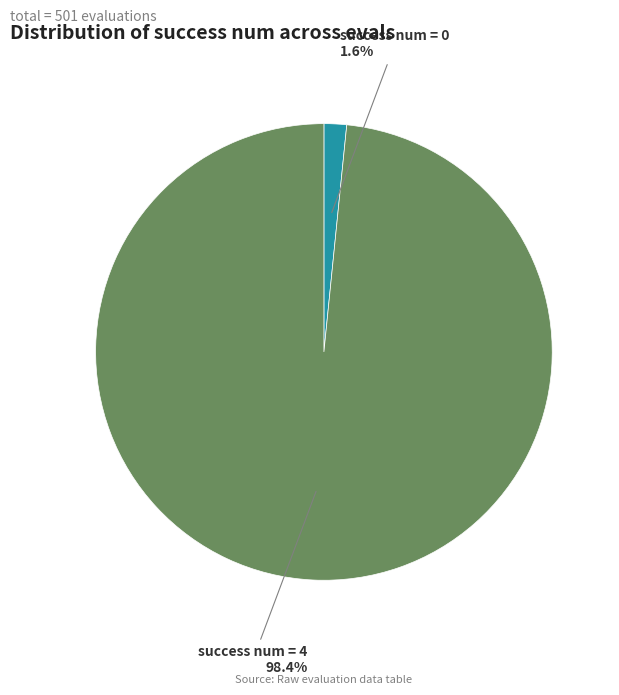

How many segments does this pie chart have?

2